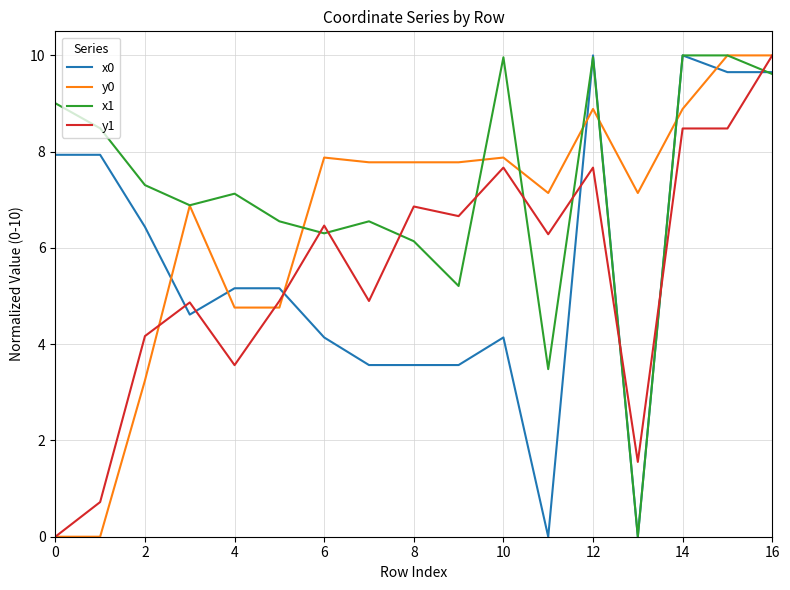

Which series has the largest total across all categories?

x1